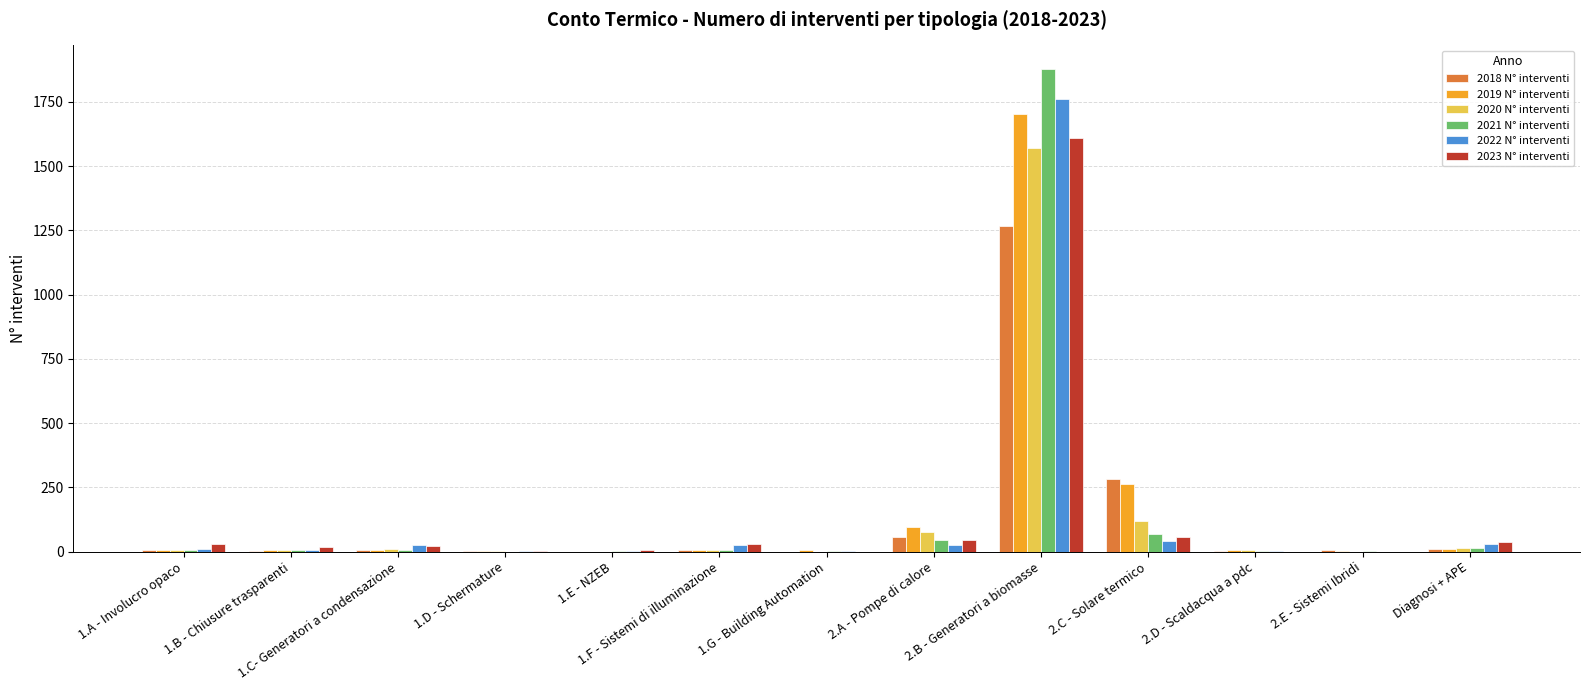

What is the sum of all 2018 N° interventi values?

1639